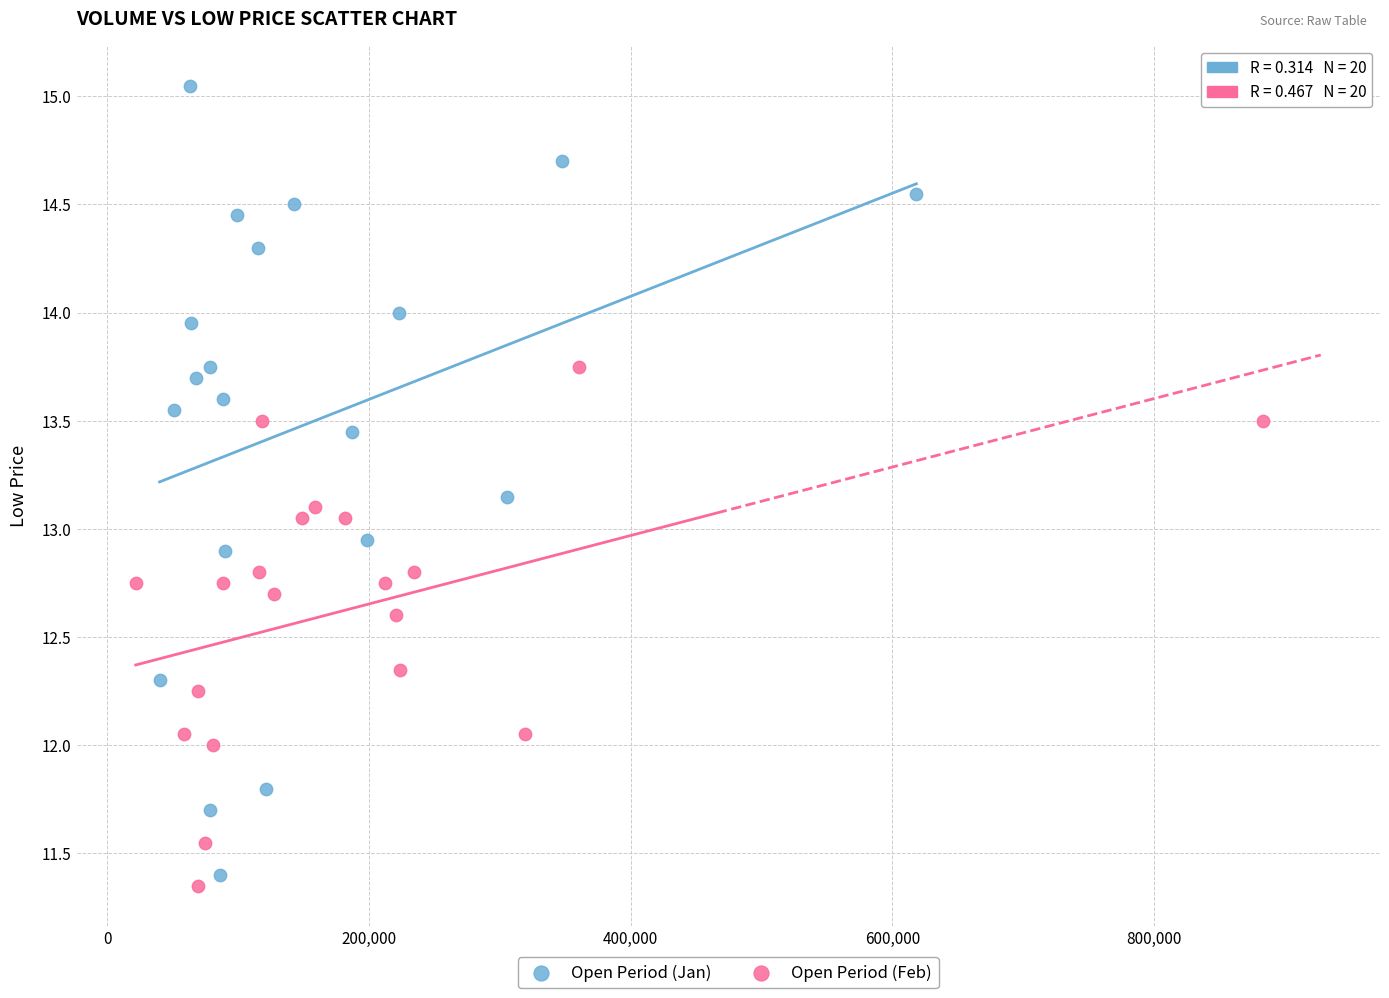

Which series contains the highest Y value?

Open Period (Jan)